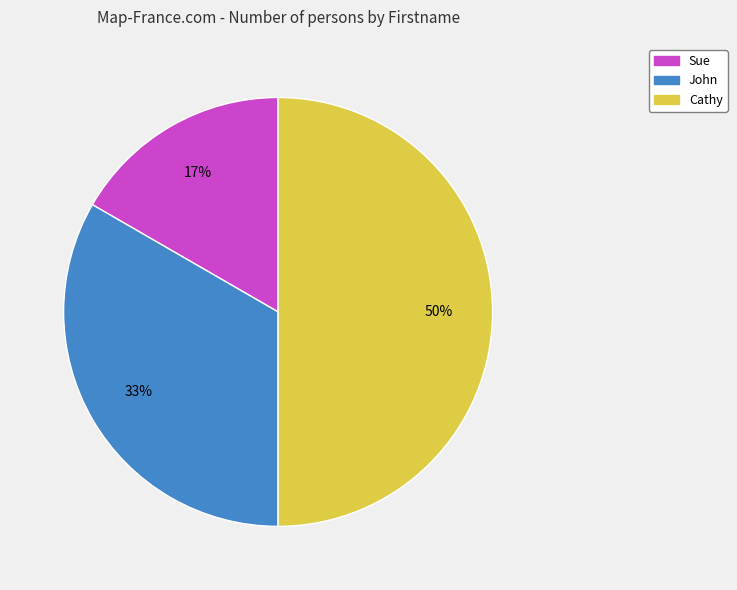

Approximately how many times larger is the value at Sue compared to John?

0.5